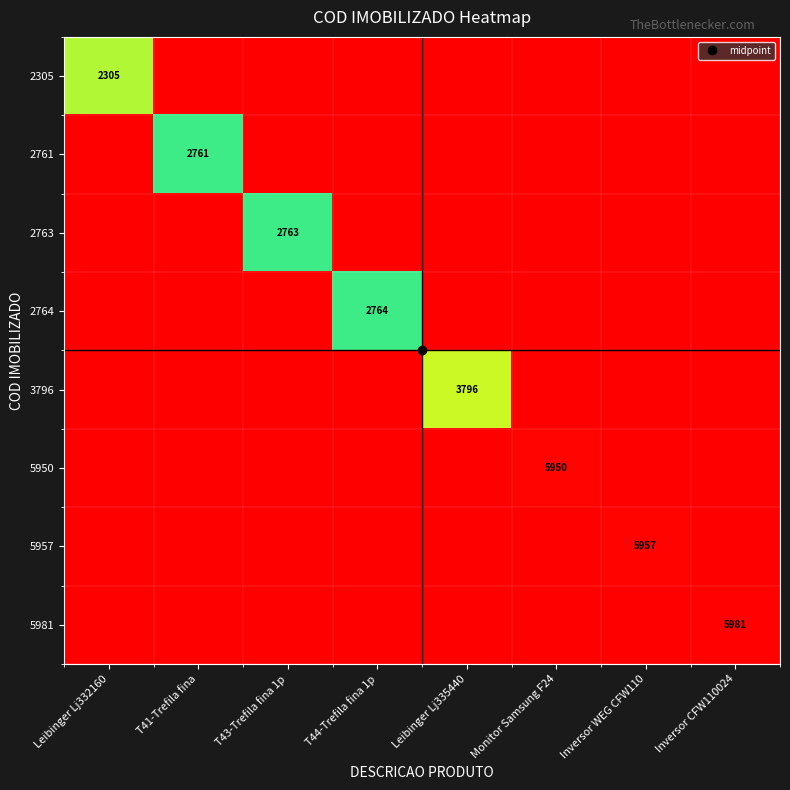

True or false: 2764 has a value of 2764 at T44-Trefila fina 1p.

True